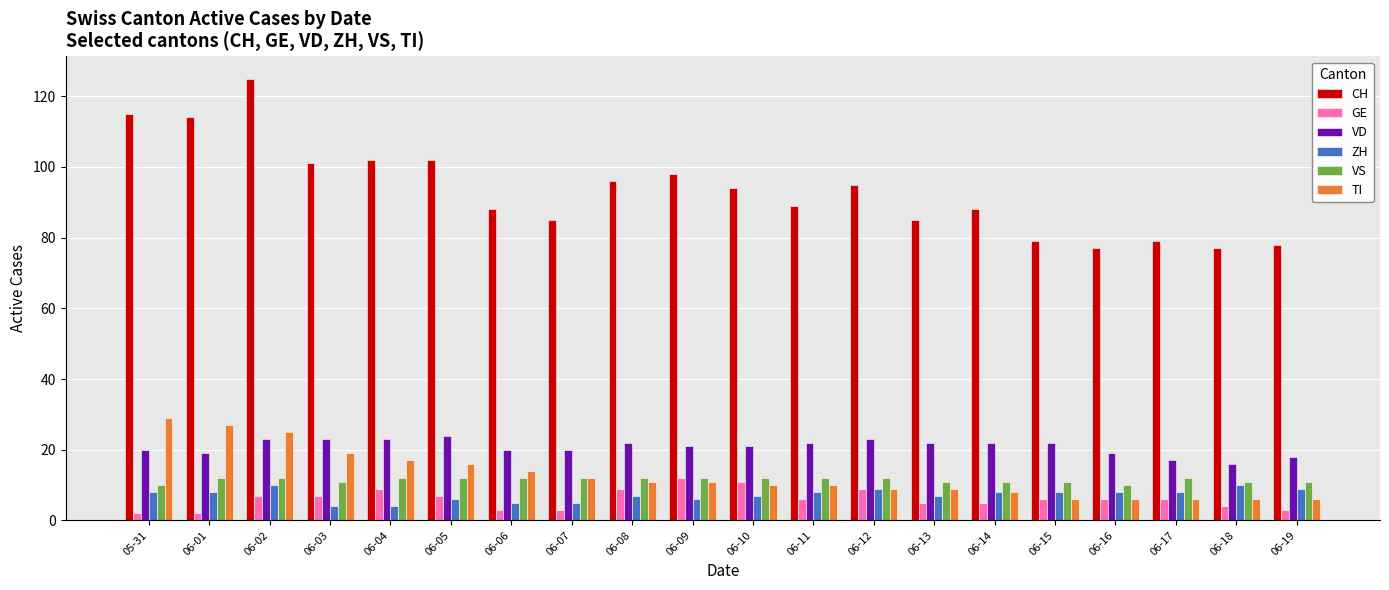

What is the average value of the TI series?

13